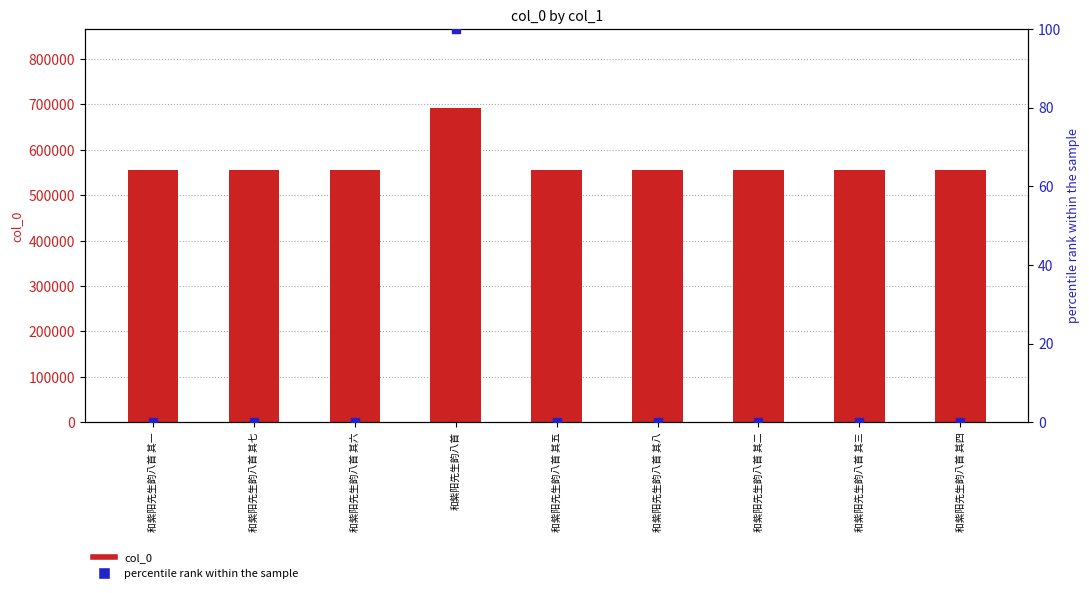

Which series reaches the maximum Y coordinate?

col_0